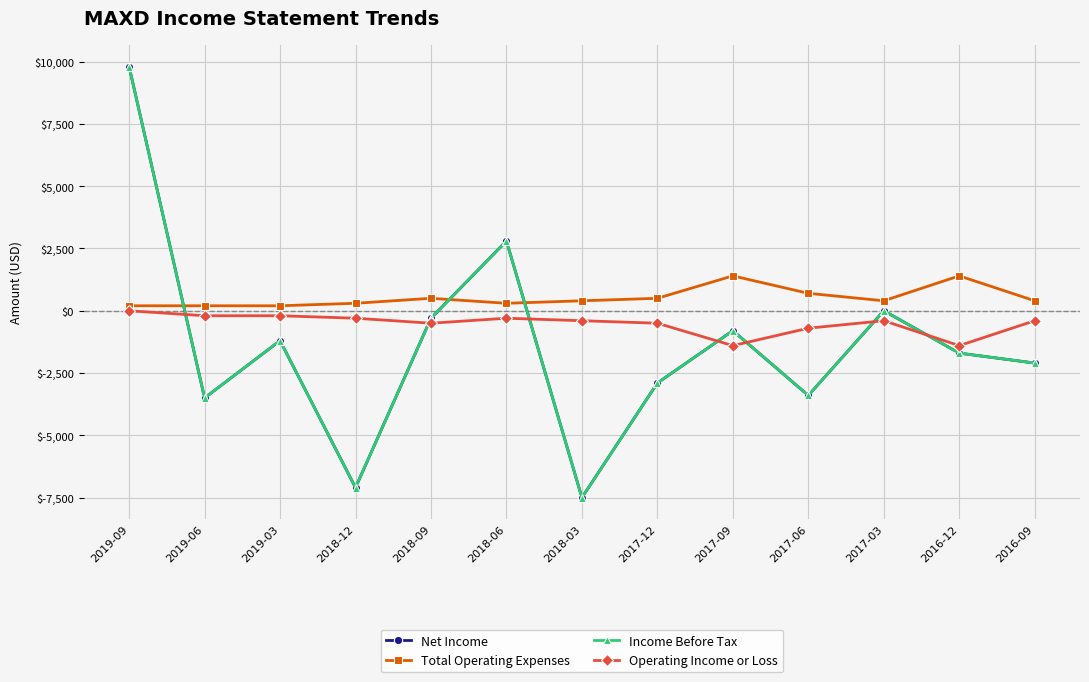

What is the maximum value shown in the chart?

9800